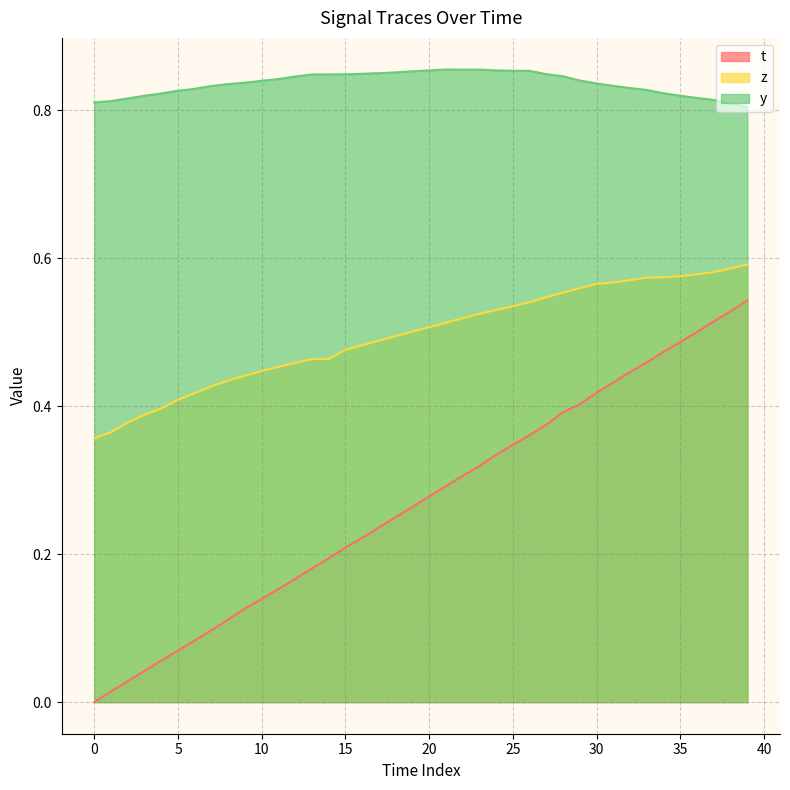

True or false: z and t cross at least once.

False